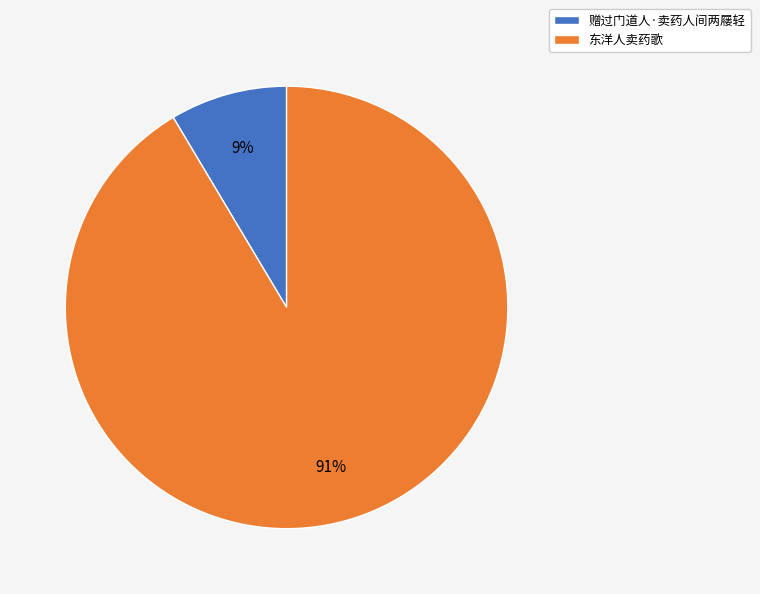

Which category has the biggest portion of the pie?

东洋人卖药歌